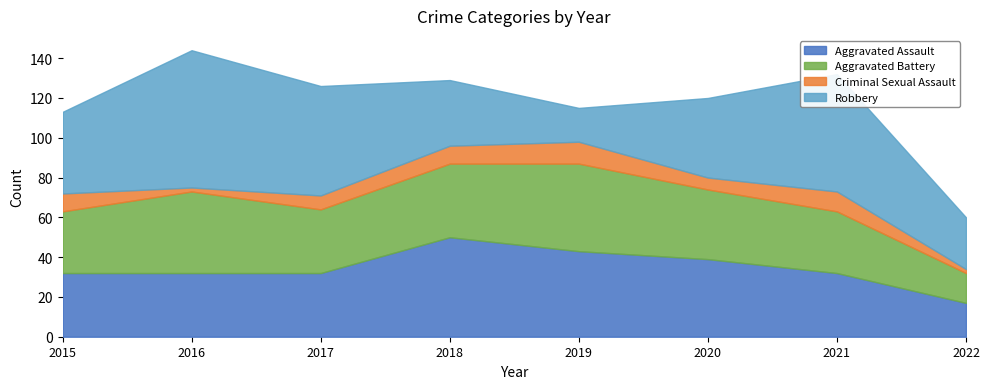

List the series in order of their peak value, highest first.

Robbery, Aggravated Assault, Aggravated Battery, Criminal Sexual Assault